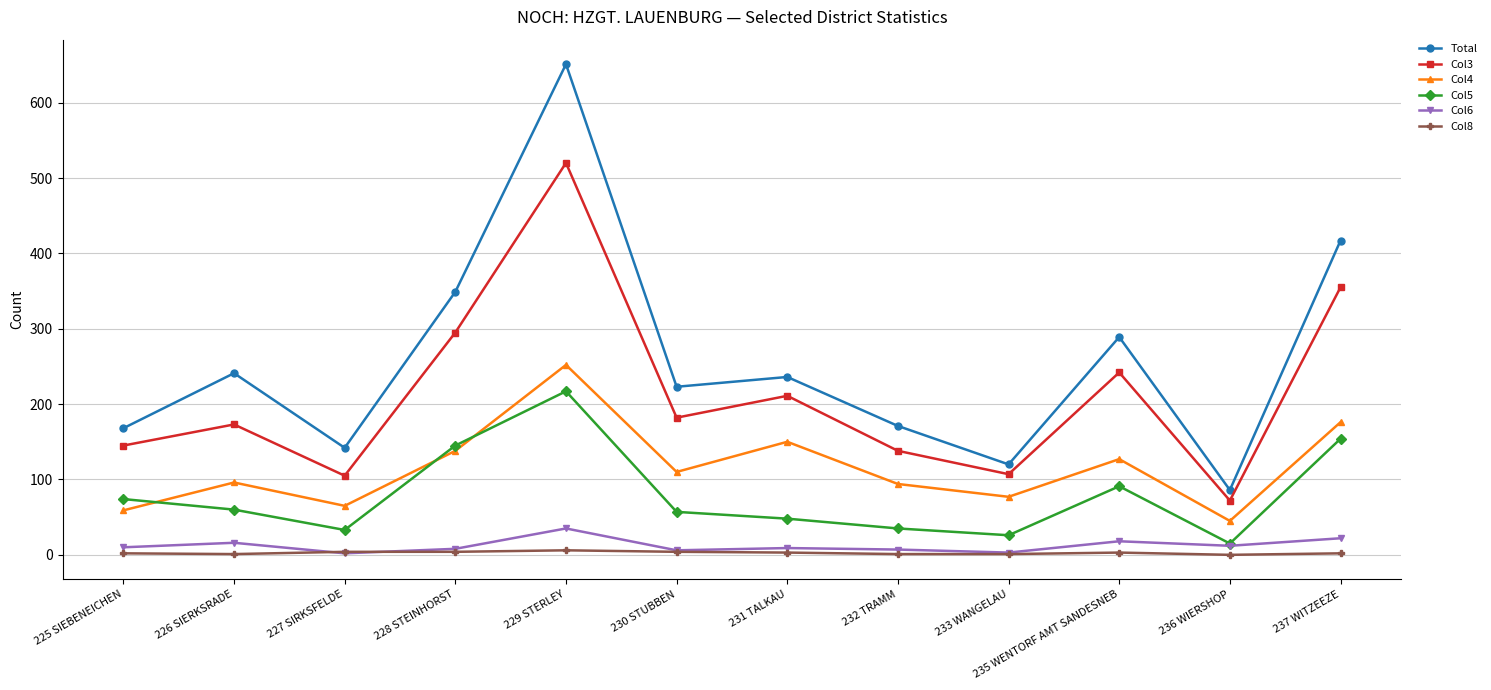

What is the value of the Total point at the 4th from the left?

349